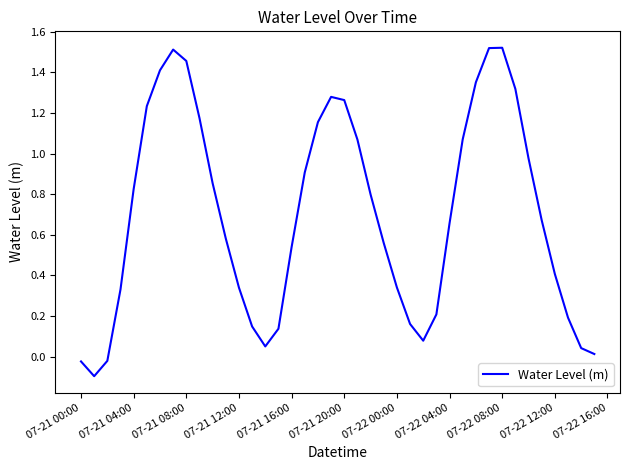

What is the difference between the maximum and minimum values?

1.6